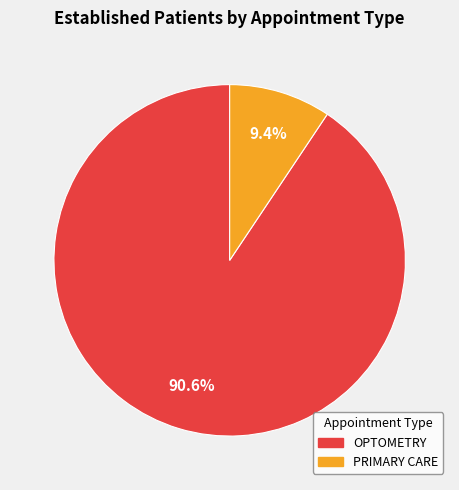

To the nearest percent, what is the combined percentage of OPTOMETRY and PRIMARY CARE?

100%